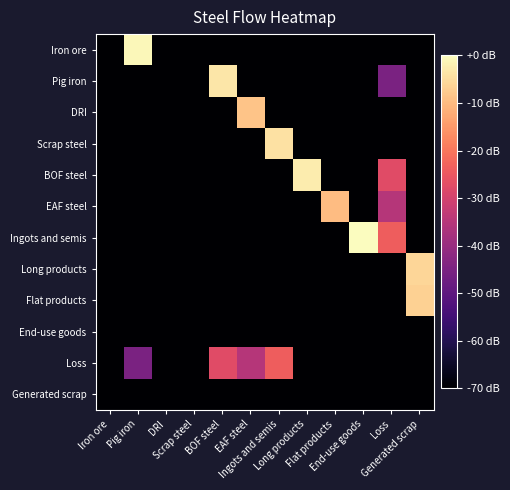

Rank the series at Iron ore from lowest to highest value.

Iron ore, Pig iron, DRI, Scrap steel, BOF steel, EAF steel, Ingots and semis, Long products, Flat products, End-use goods, Loss, Generated scrap